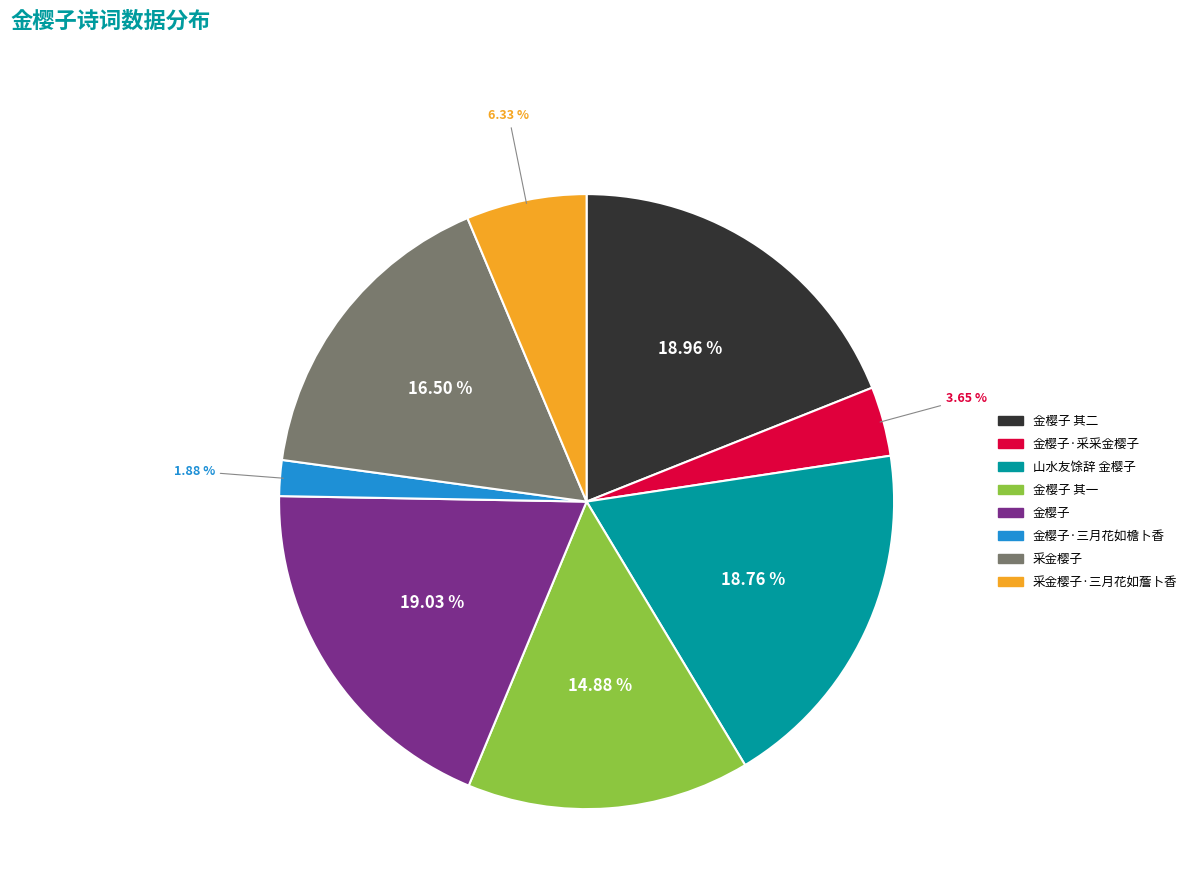

Does any single category account for the majority?

No